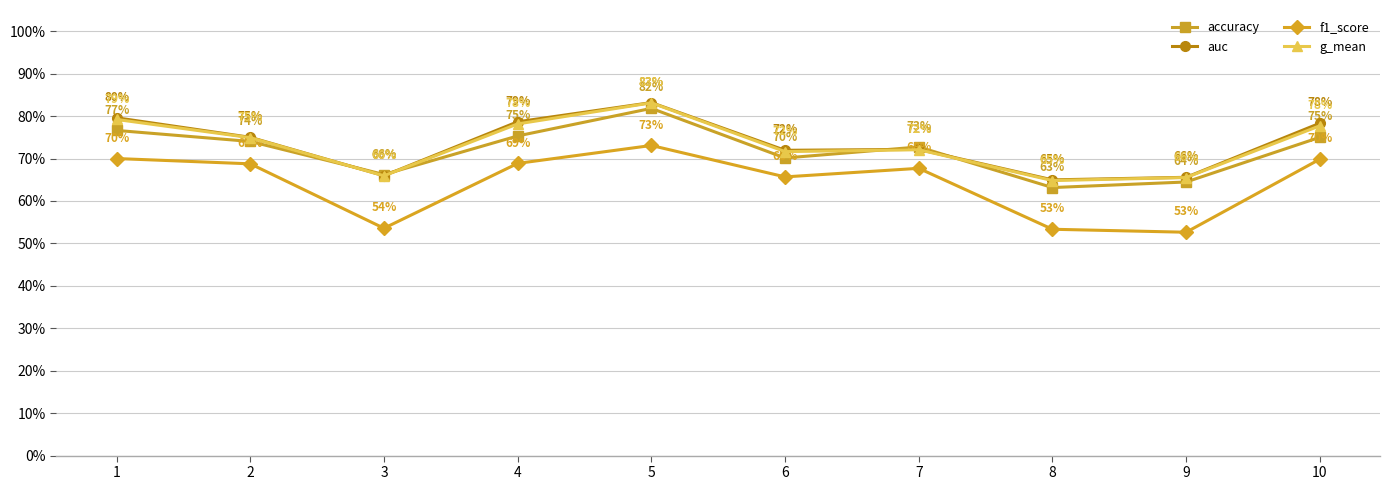

True or false: f1_score and accuracy intersect in this chart.

False